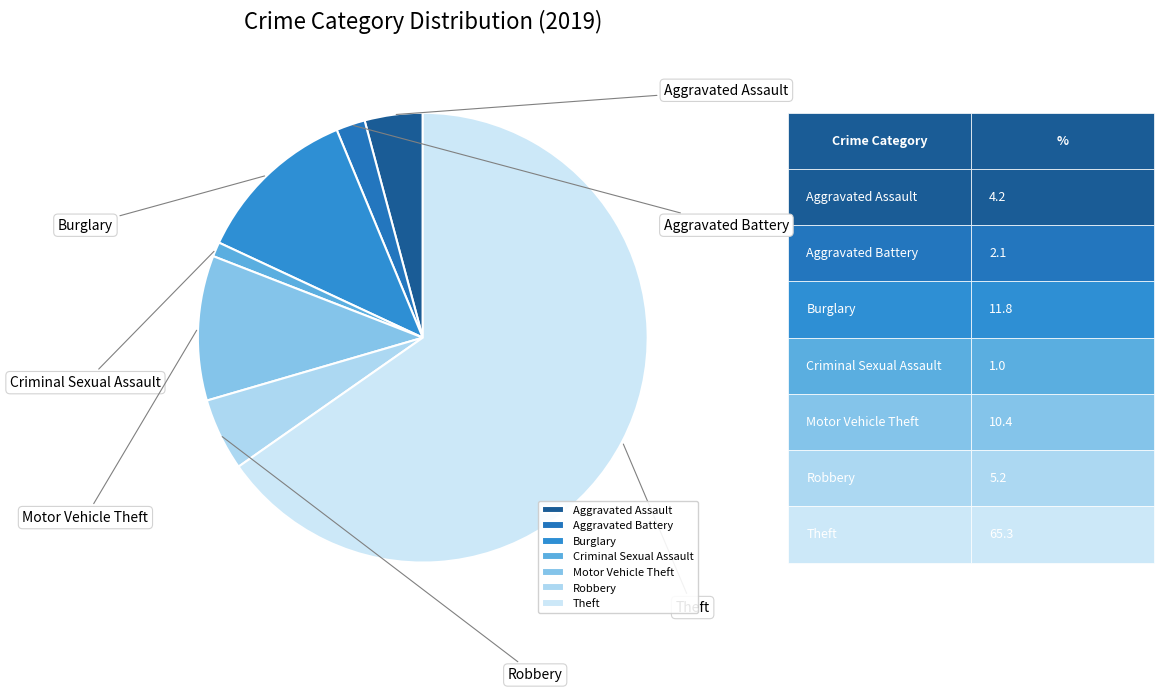

Which category has the smallest portion of the pie?

Criminal Sexual Assault